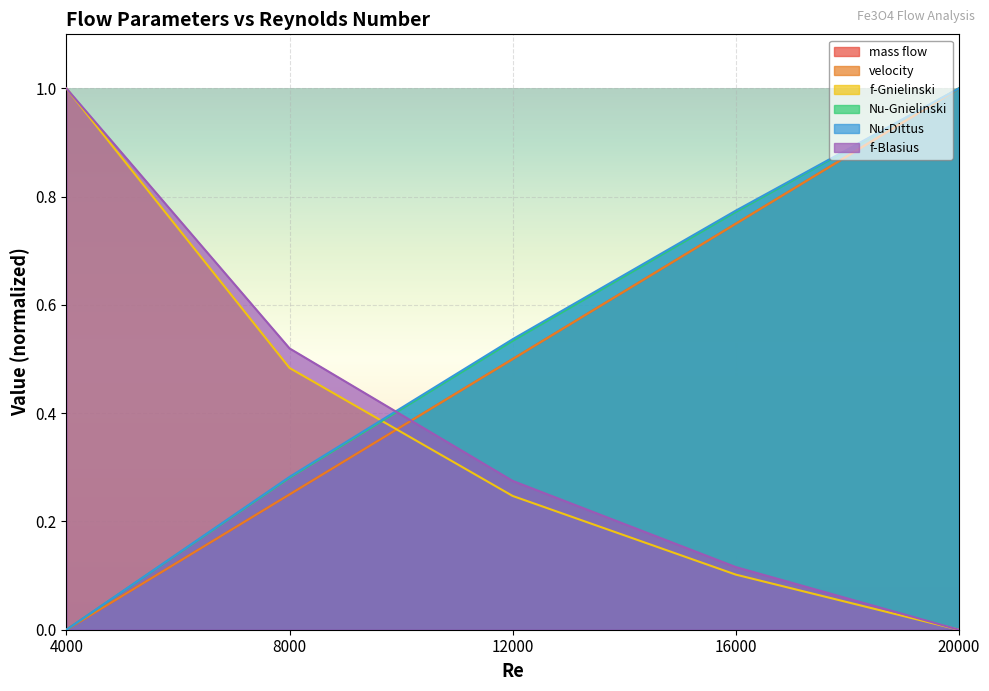

Is it true that f-Blasius equals 0.5 at 8000?

True